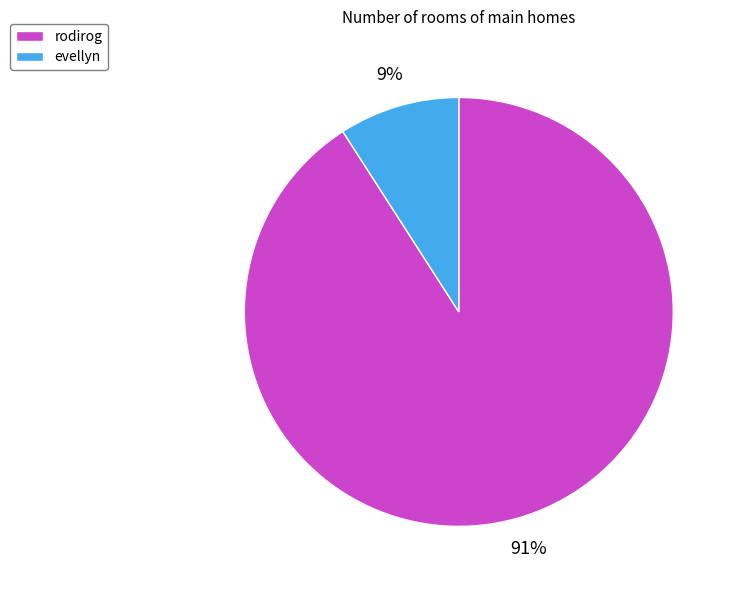

Which category has the biggest portion of the pie?

rodirog